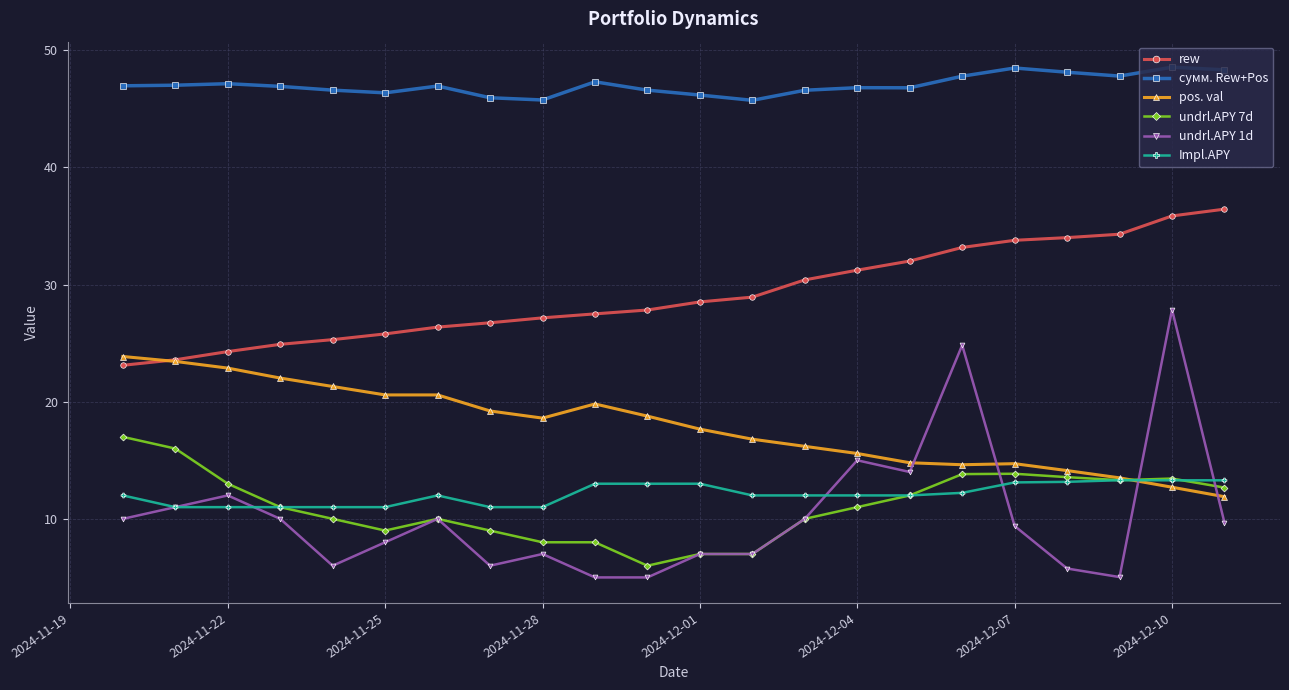

What is the value of the undrl.APY 1d point at the 6th from the left?

8.0